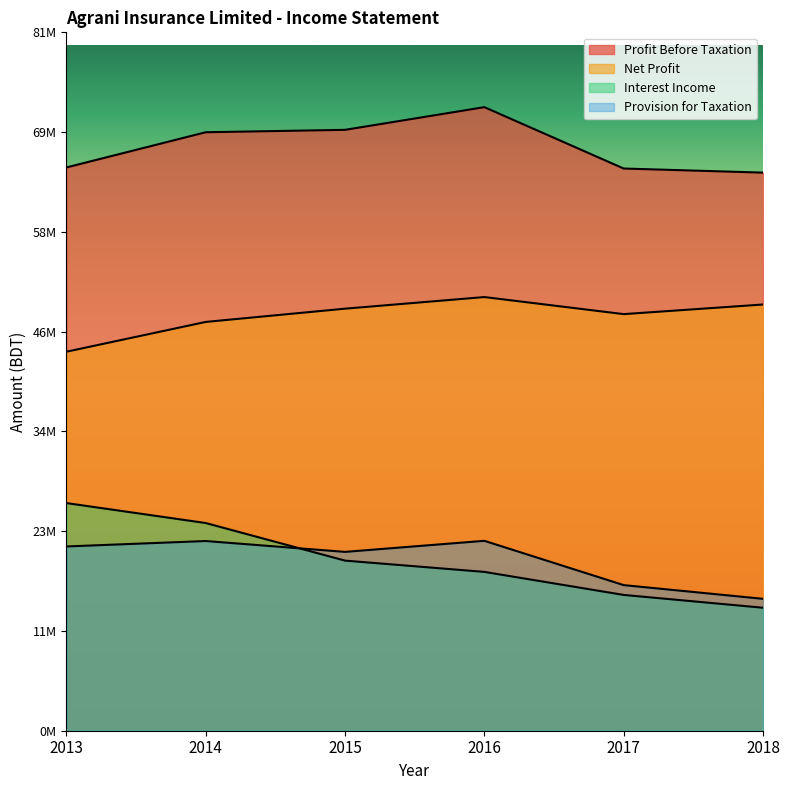

At which category does Profit Before Taxation reach its first local peak?

2016